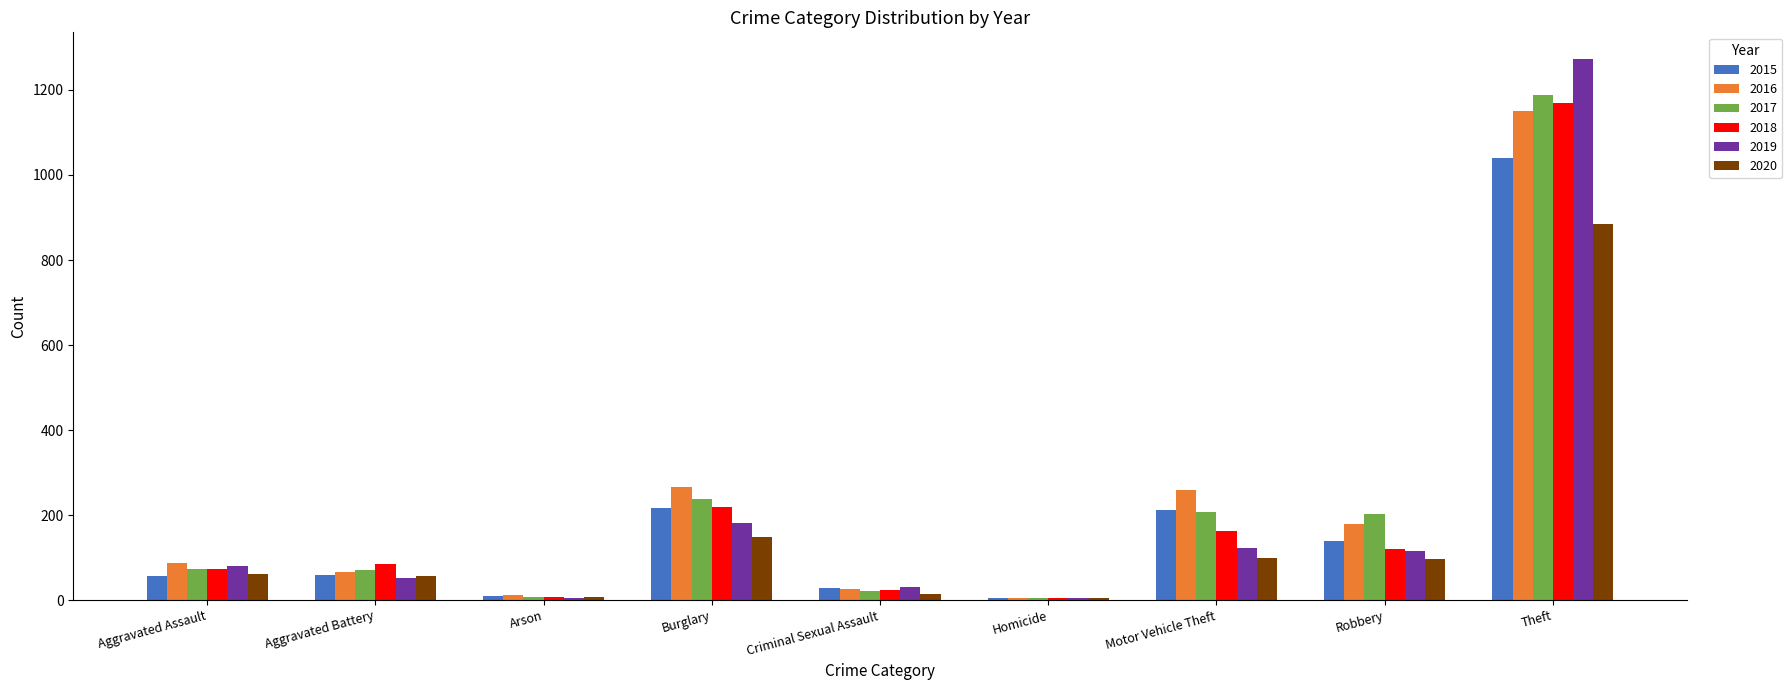

Read the 2018 value at Aggravated Assault.

72